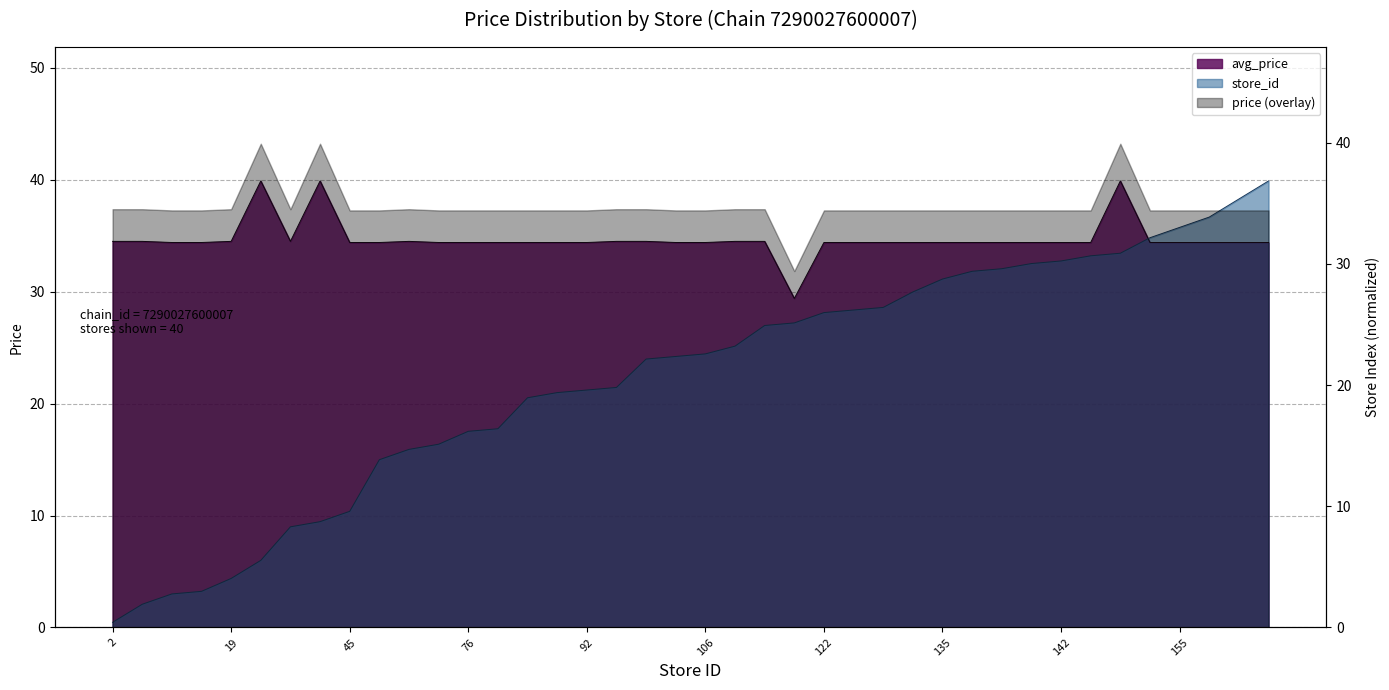

At which label does store_id reach its minimum?

2